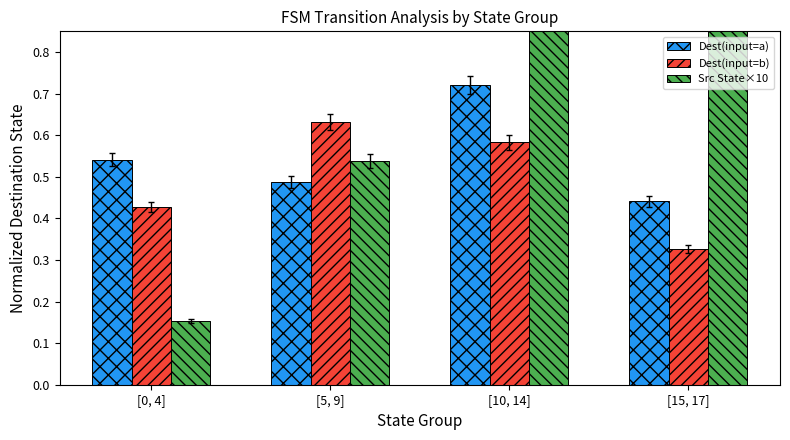

Reading right to left, extract all data points from this chart.

Dest(input=a): [15, 17]=0.4	[10, 14]=0.7	[5, 9]=0.5	[0, 4]=0.5
Dest(input=b): [15, 17]=0.3	[10, 14]=0.6	[5, 9]=0.6	[0, 4]=0.4
Src State×10: [15, 17]=1.2	[10, 14]=0.9	[5, 9]=0.5	[0, 4]=0.2